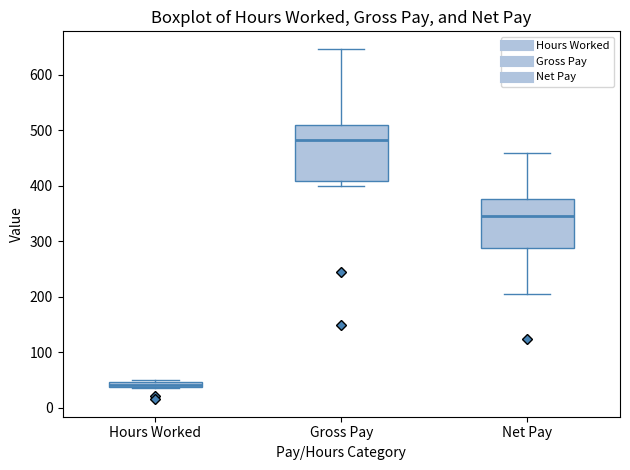

Where does the upper whisker of the box for Gross Pay end on the y-axis? The values are not printed on the chart, so give them approximately, as read against the axis.

650